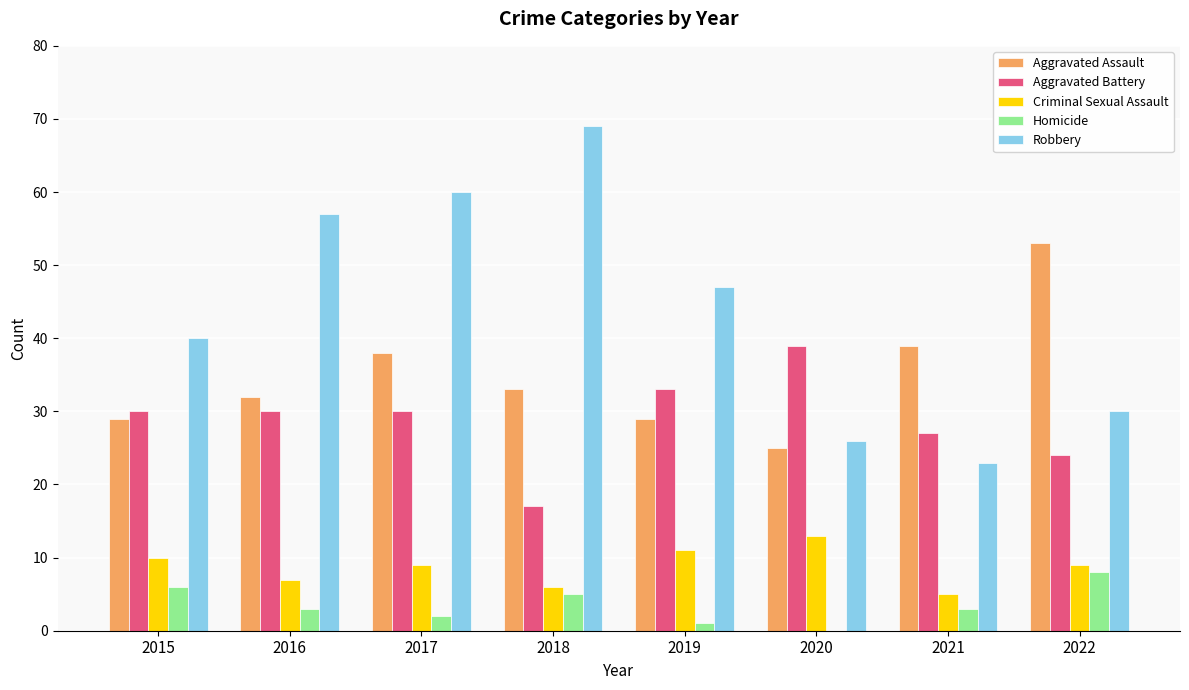

What is the sum of the Robbery values at 2022 and 2016?

87